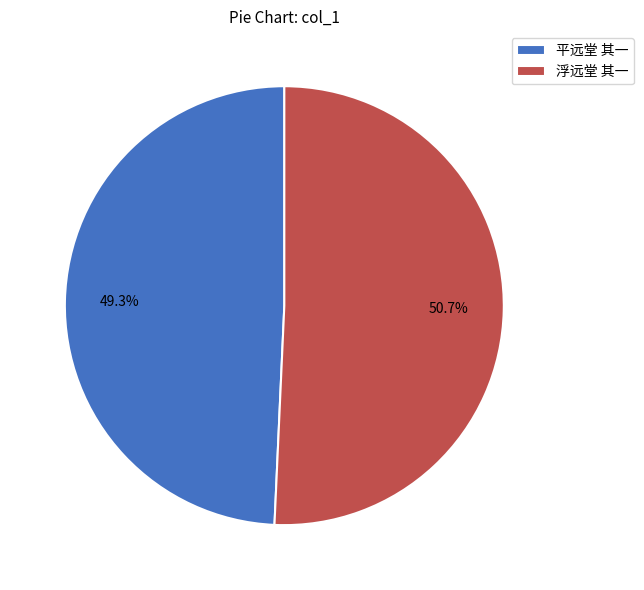

How many slices are in this pie chart?

2